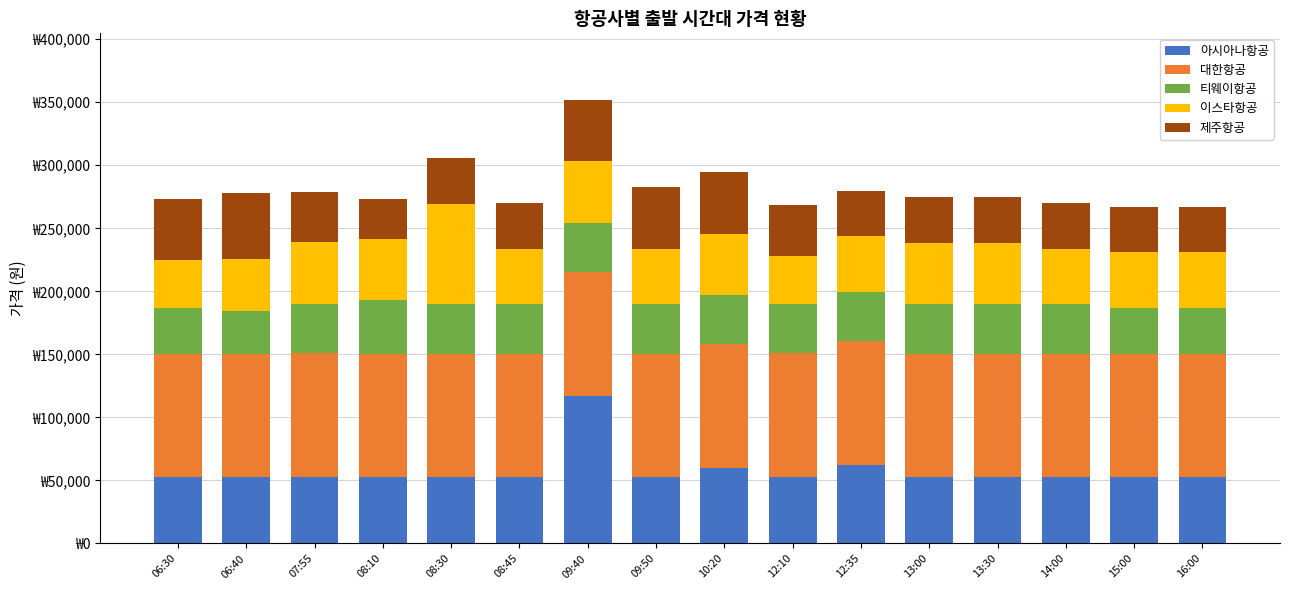

What is the difference between the second highest and second lowest values in the 아시아나항공 series?

9661